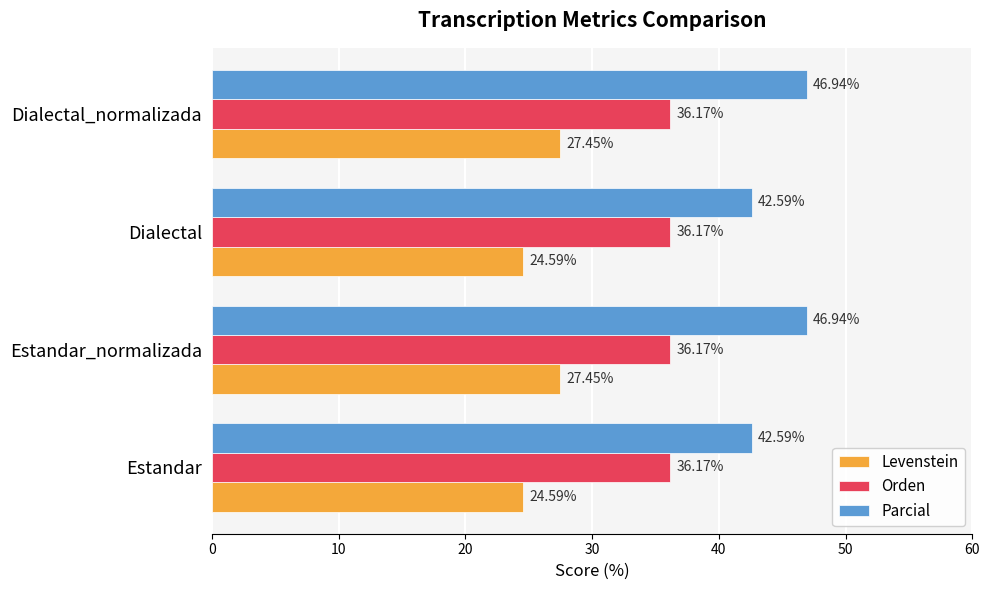

Count the number of data series in this chart.

3